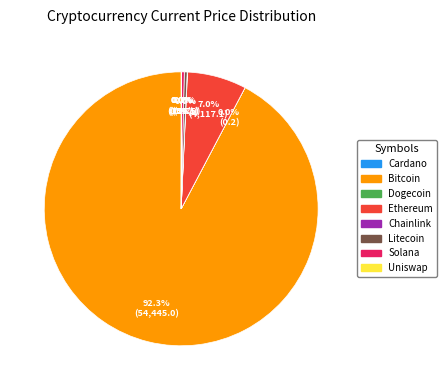

To the nearest percent, what is the difference between the largest and smallest slice percentages?

92%